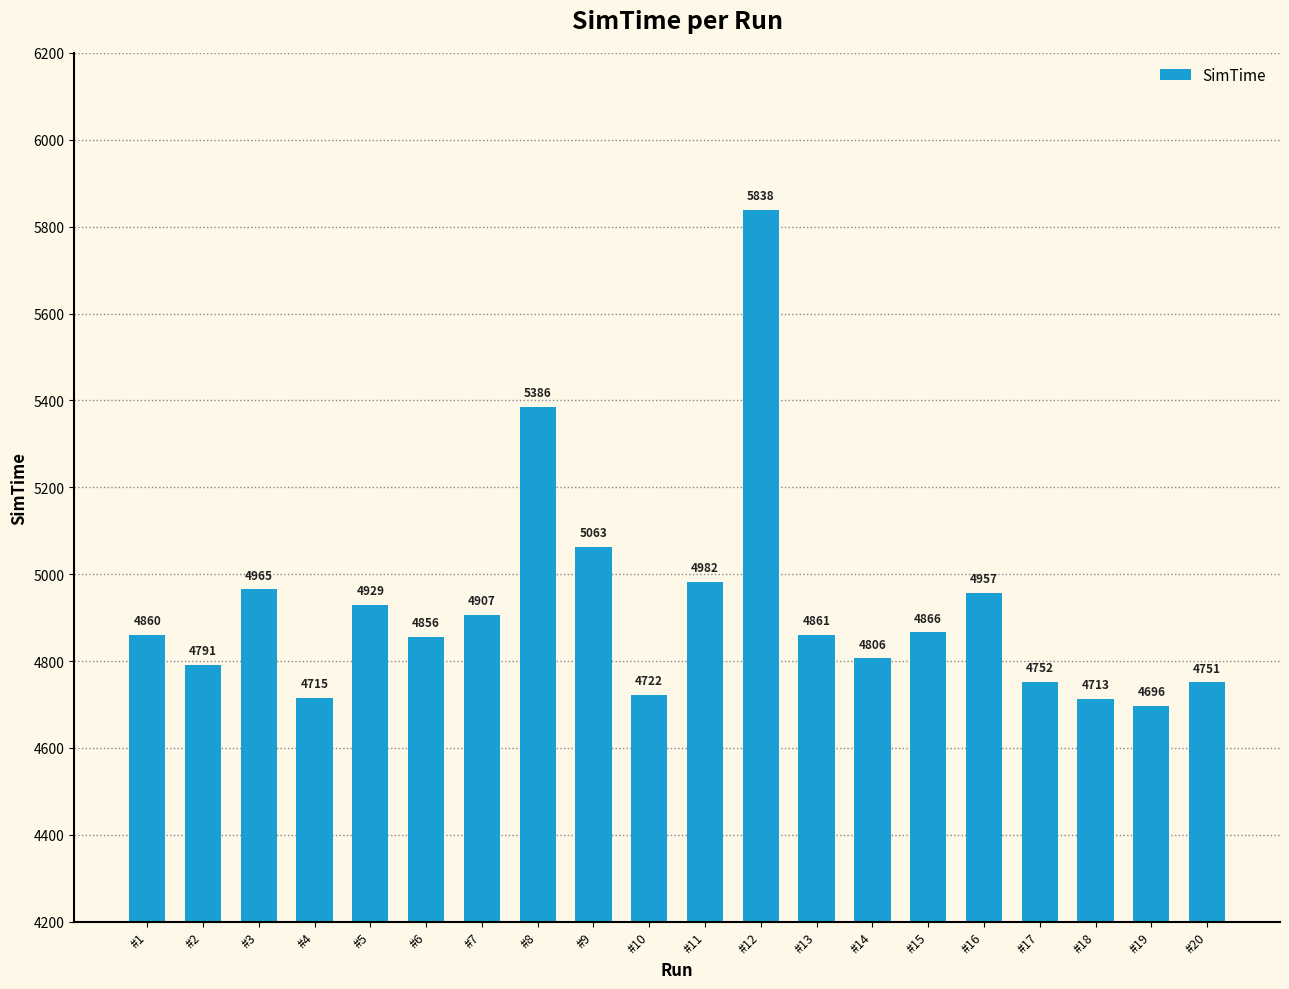

Reading right to left, transcribe all the data shown in this chart.

#20=4751	#19=4696	#18=4713	#17=4752	#16=4957	#15=4866	#14=4806	#13=4861	#12=5838	#11=4982	#10=4722	#9=5063	#8=5386	#7=4907	#6=4856	#5=4929	#4=4715	#3=4965	#2=4791	#1=4860